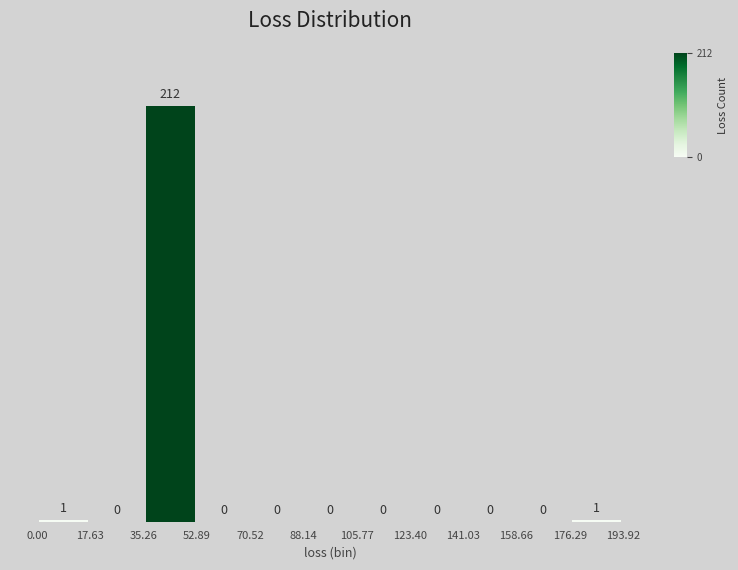

Reading left to right, transcribe this chart: for each bar, give the range it covers on the x-axis and its height.

0.00 to 17.63: 1
17.63 to 35.26: 0
35.26 to 52.89: 212
52.89 to 70.52: 0
70.52 to 88.14: 0
88.14 to 105.77: 0
105.77 to 123.40: 0
123.40 to 141.03: 0
141.03 to 158.66: 0
158.66 to 176.29: 0
176.29 to 193.92: 1